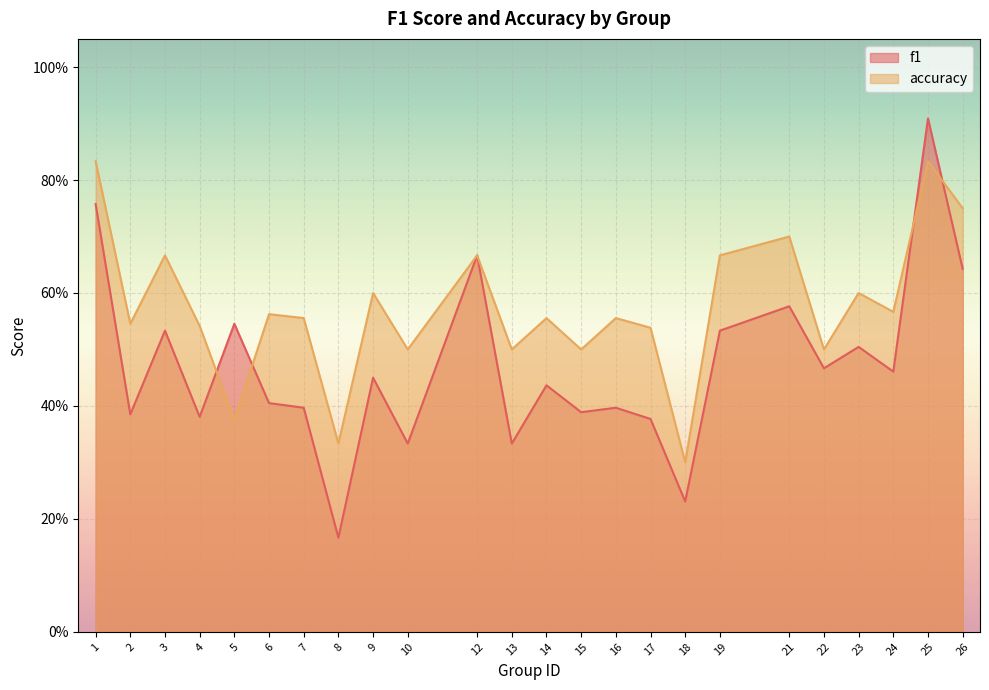

List the series in order of their overall mean, lowest first.

f1, accuracy